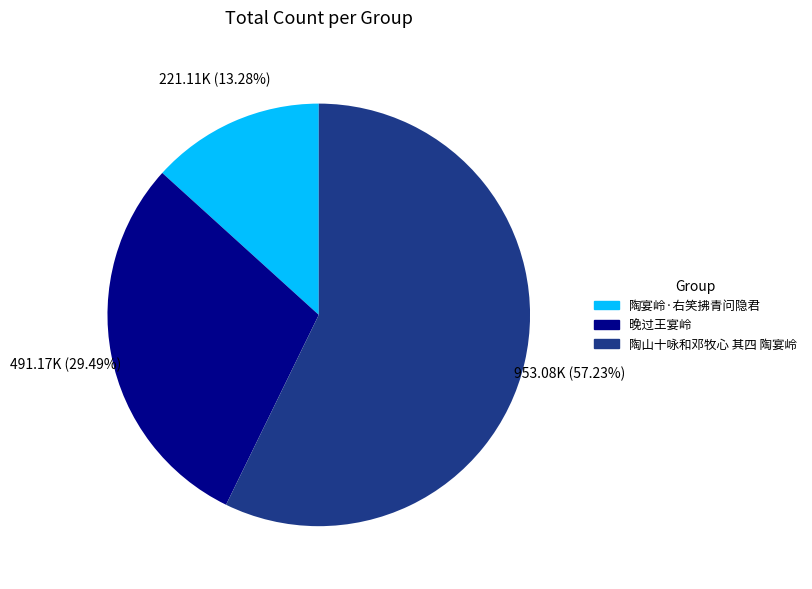

The 陶宴岭·右笑拂青问隐君 slice represents 1% of the pie. True or false?

False